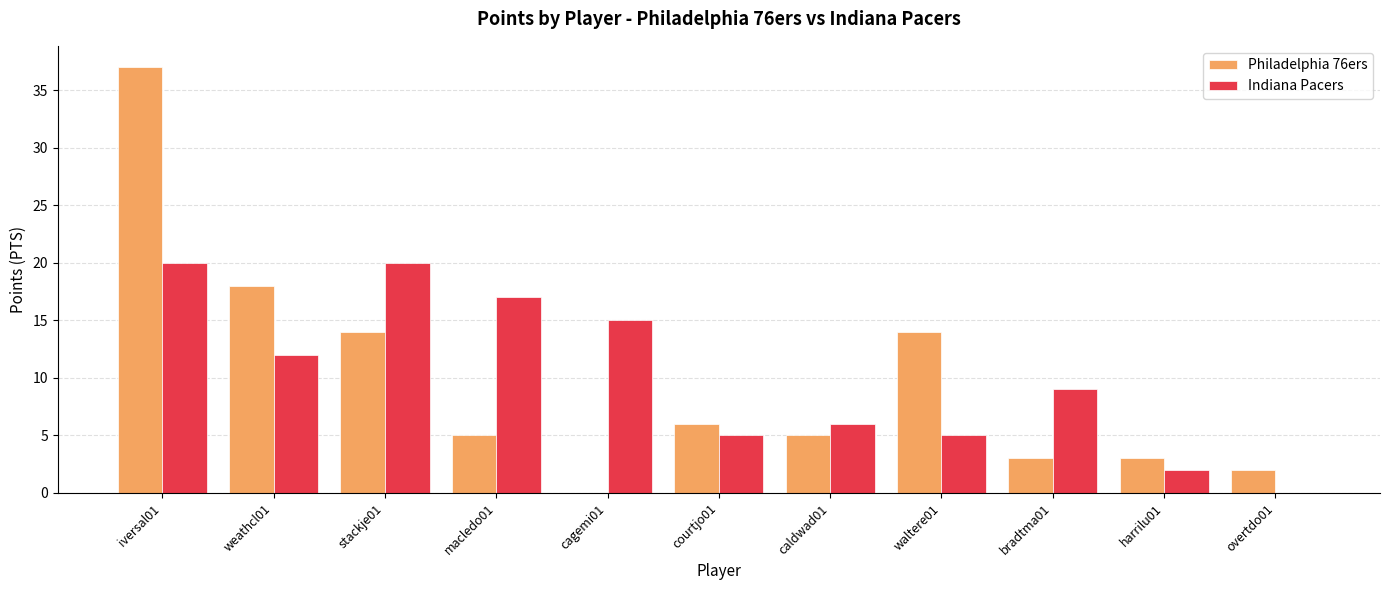

What is the sum of the Philadelphia 76ers values at bradtma01 and courtjo01?

9